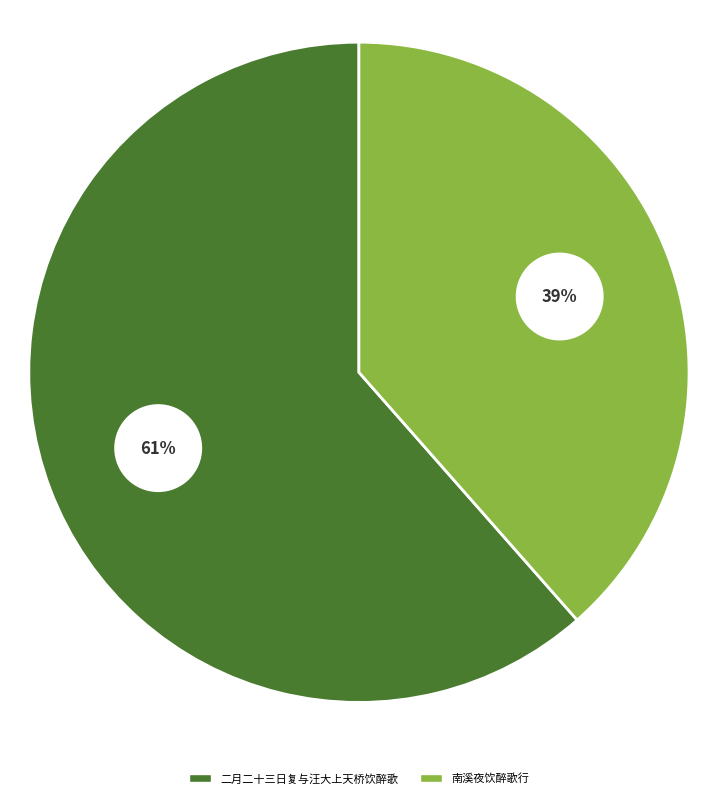

To the nearest percent, what percentage of the pie is 南溪夜饮醉歌行?

39%